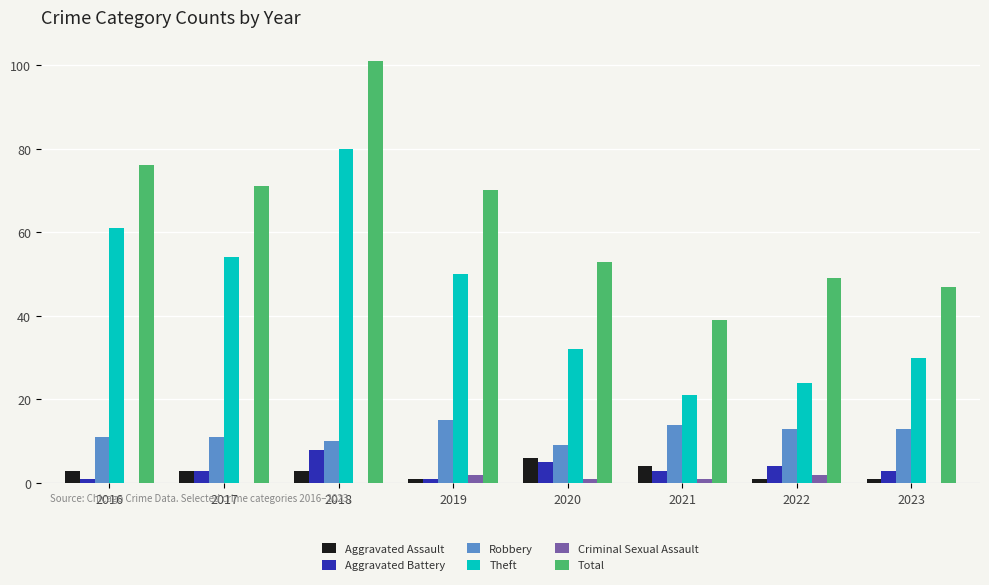

The value of Theft at 2016 is 61. True or false?

True